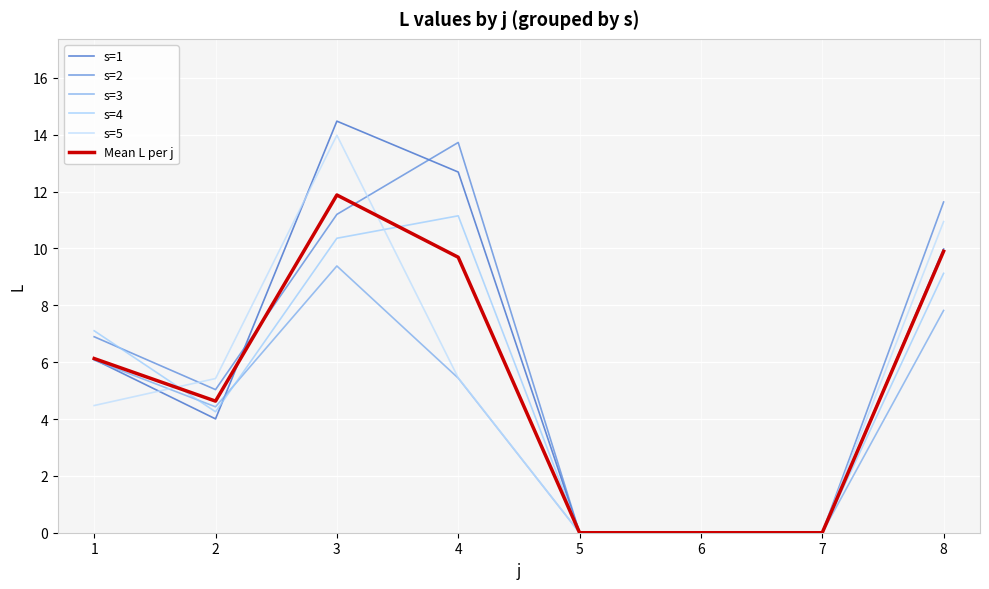

What value does the s=5 series have at 8?

10.9